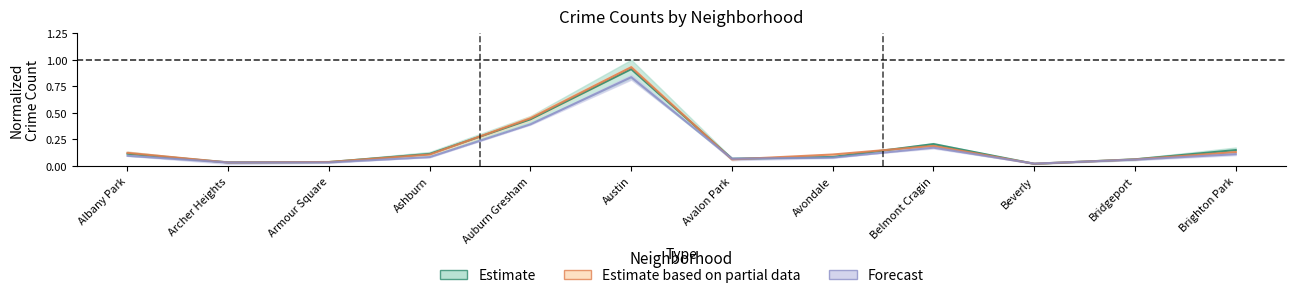

Where is the first local minimum for 2015?

Archer Heights